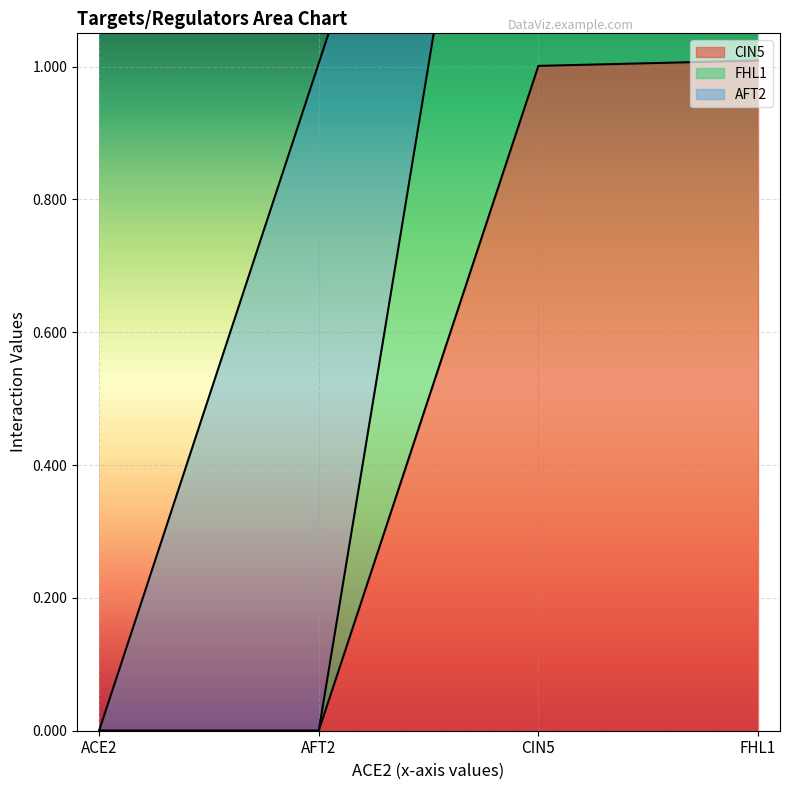

What is the label of the 1st point from the right?

FHL1